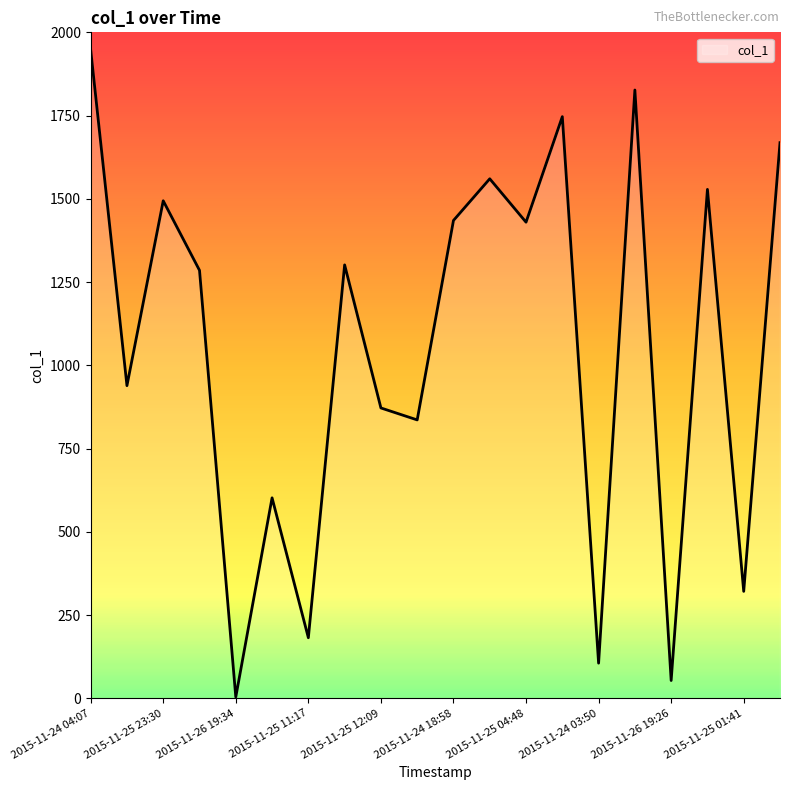

How many lines are shown in the chart?

1